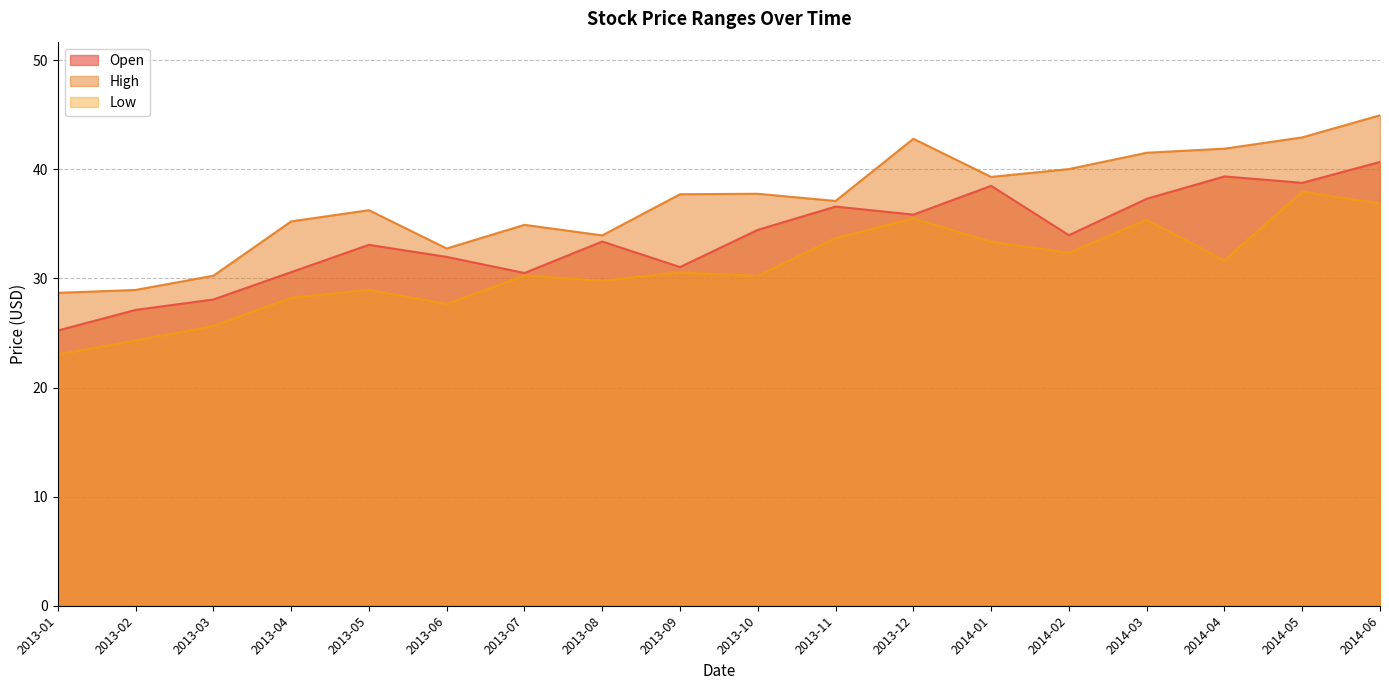

What is the greatest value displayed?

45.0